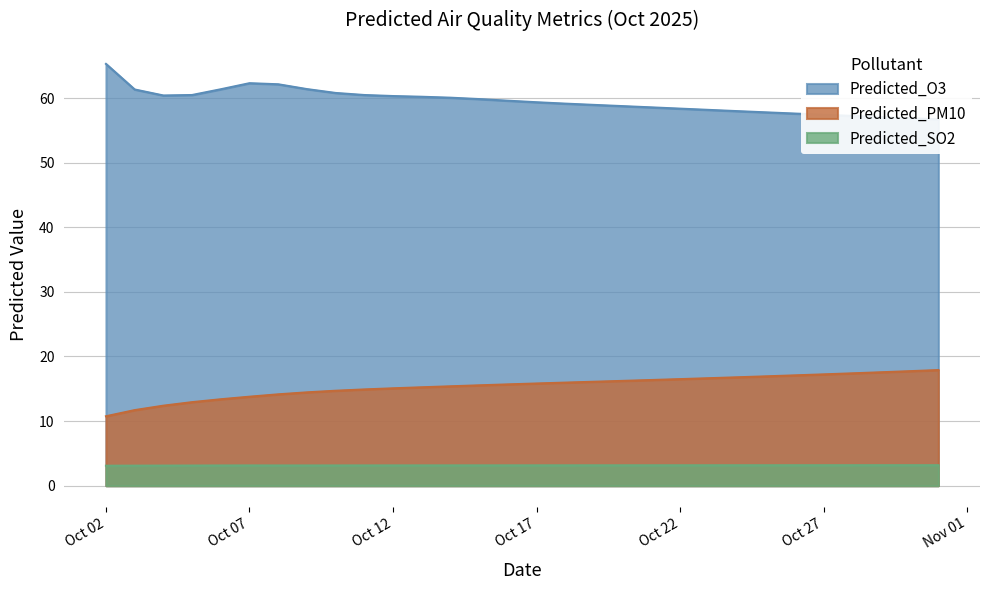

Which series has the largest range (max minus min)?

Predicted_O3